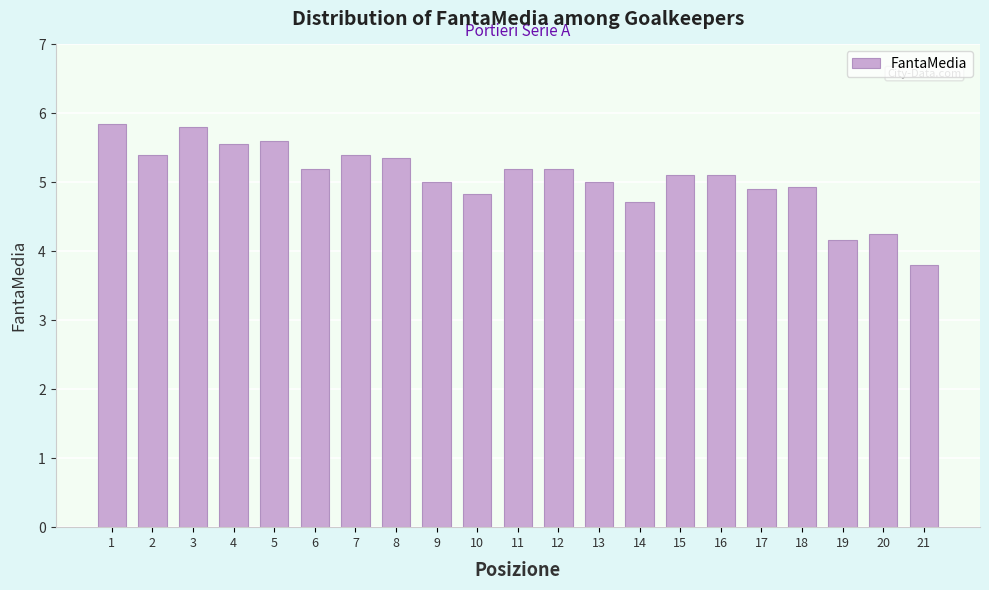

What is the sum of all values?

106.4